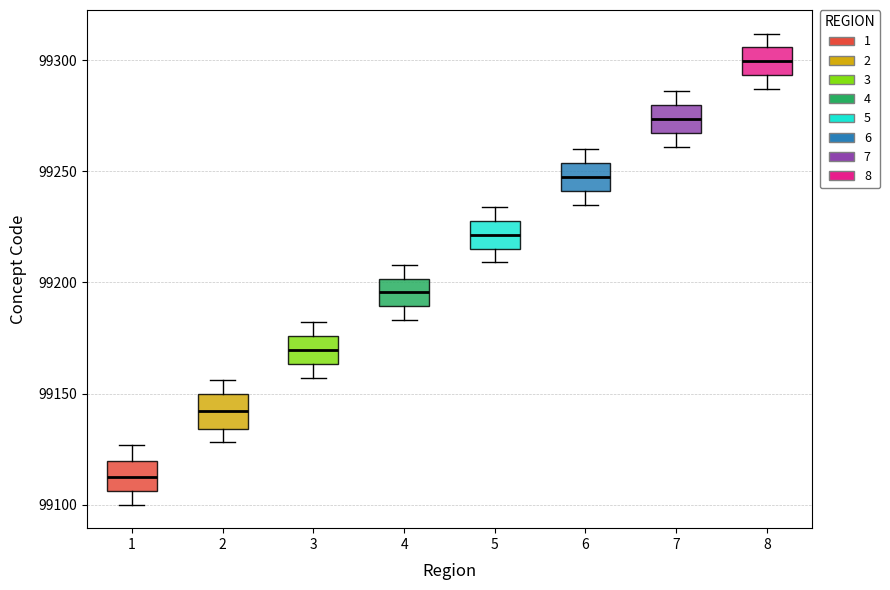

Which box's median line is the lowest?

1